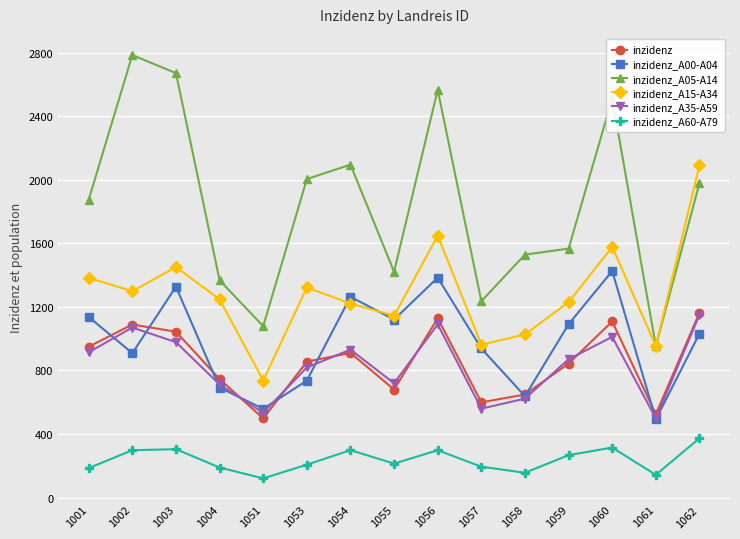

Is the value of inzidenz_A05-A14 at 1001 greater than the value of inzidenz at 1062?

Yes